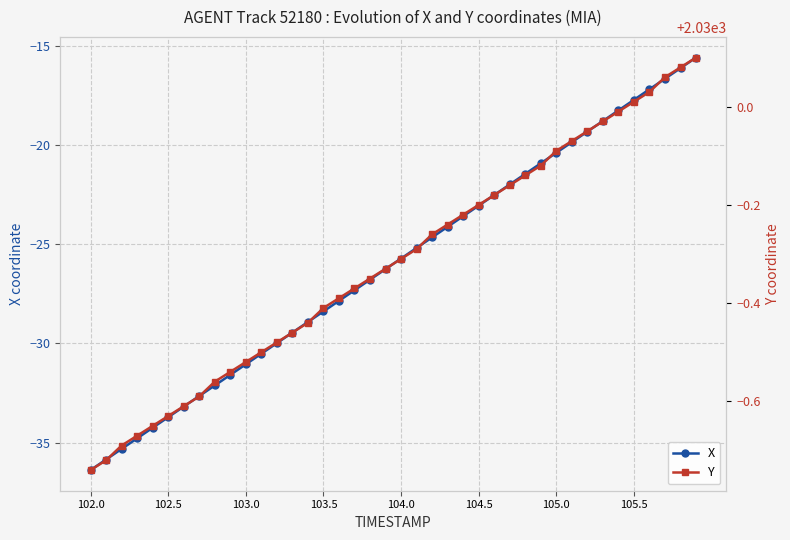

True or false: Y and X cross at least once.

False